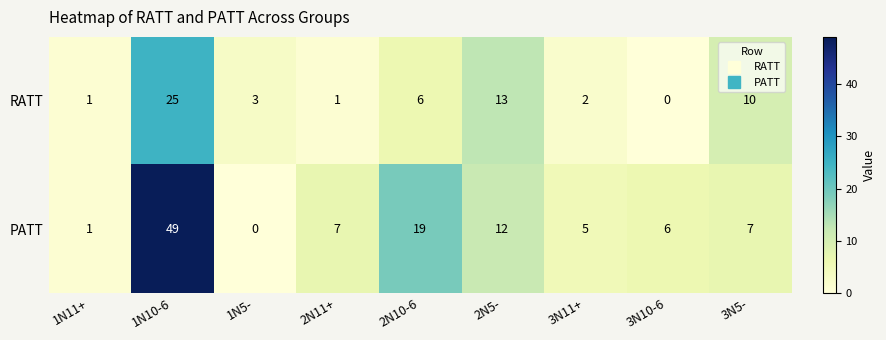

What is the spread (max minus min) of values at 3N11+?

3